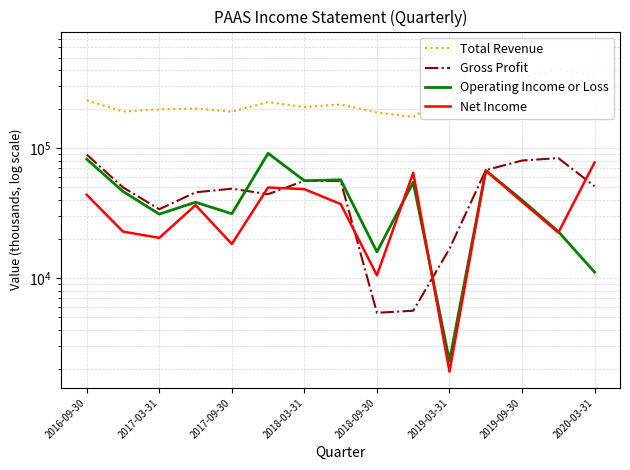

Is the value of Total Revenue at 2018-03-31 greater than the value of Operating Income or Loss at 9?

Yes